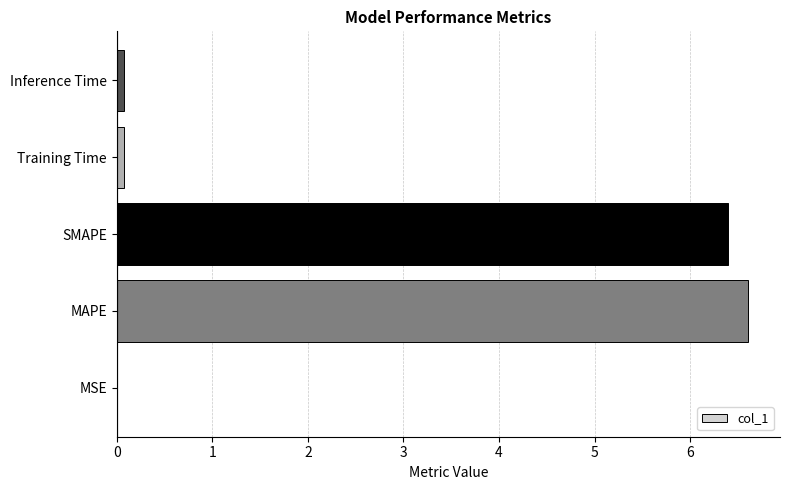

Which category has the highest value across all series?

MAPE